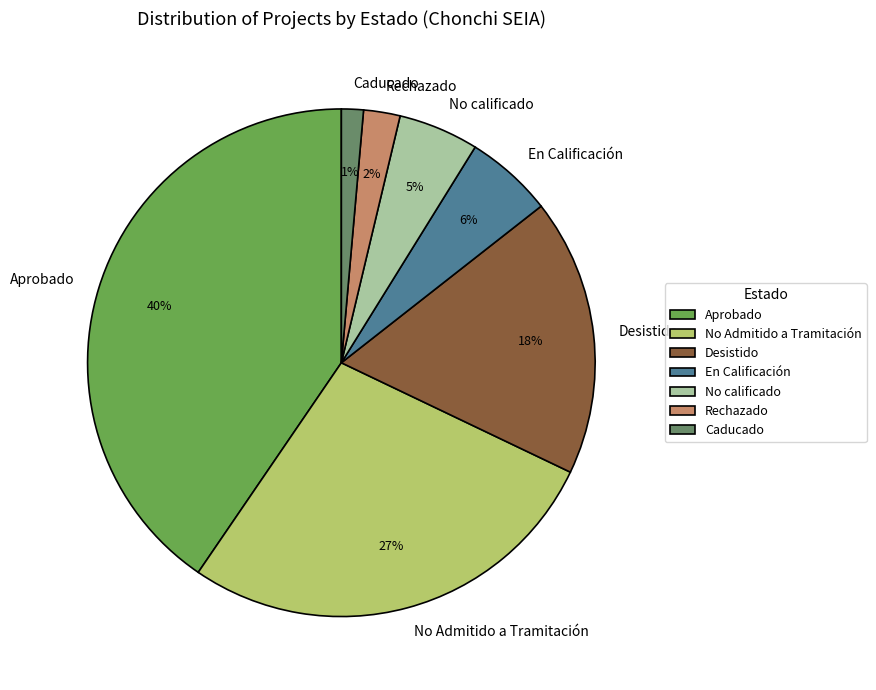

Is it true that Aprobado is 54% of the pie?

False